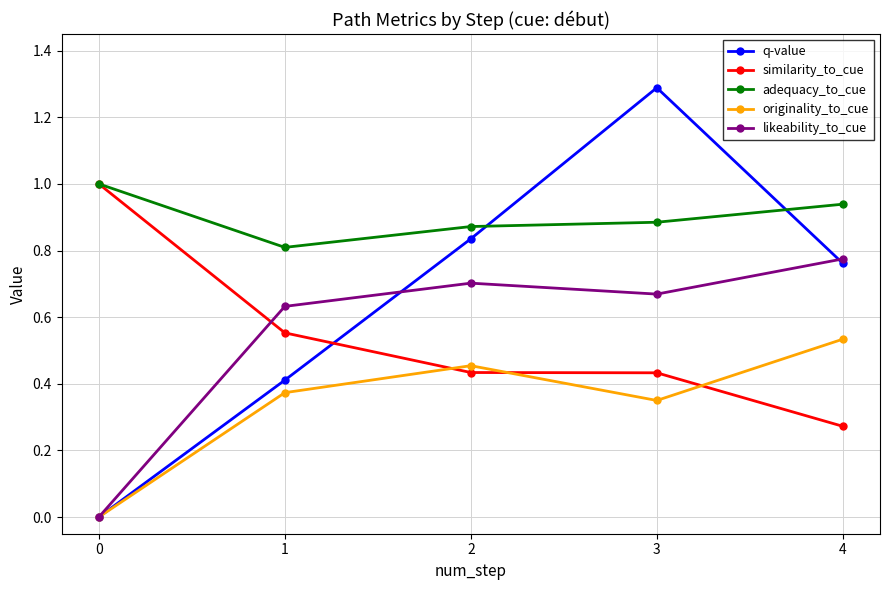

Count the likeability_to_cue values in the range 0 to 1.

5